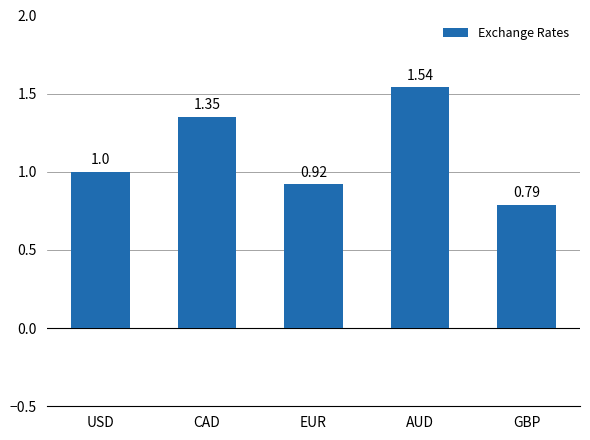

Between GBP and CAD, which is larger?

CAD